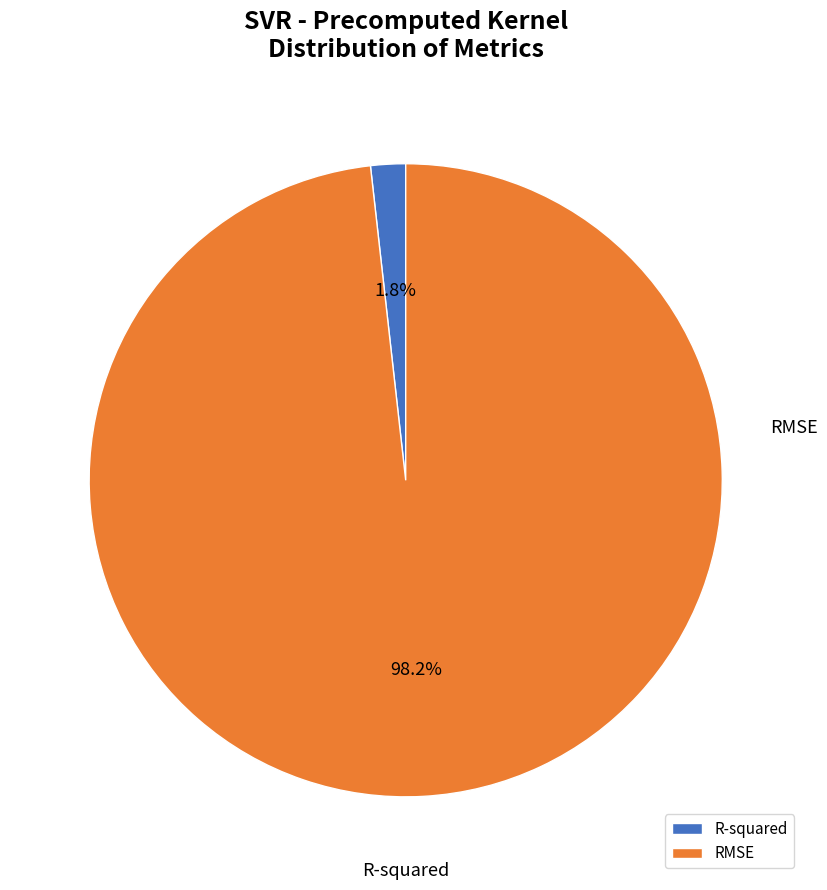

What percentage is the R-squared slice, to the nearest percent?

2%